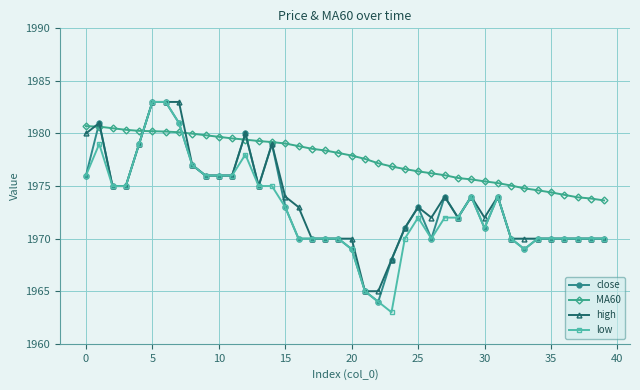

What is the value of the high point at the 19th from the left?

1970.0